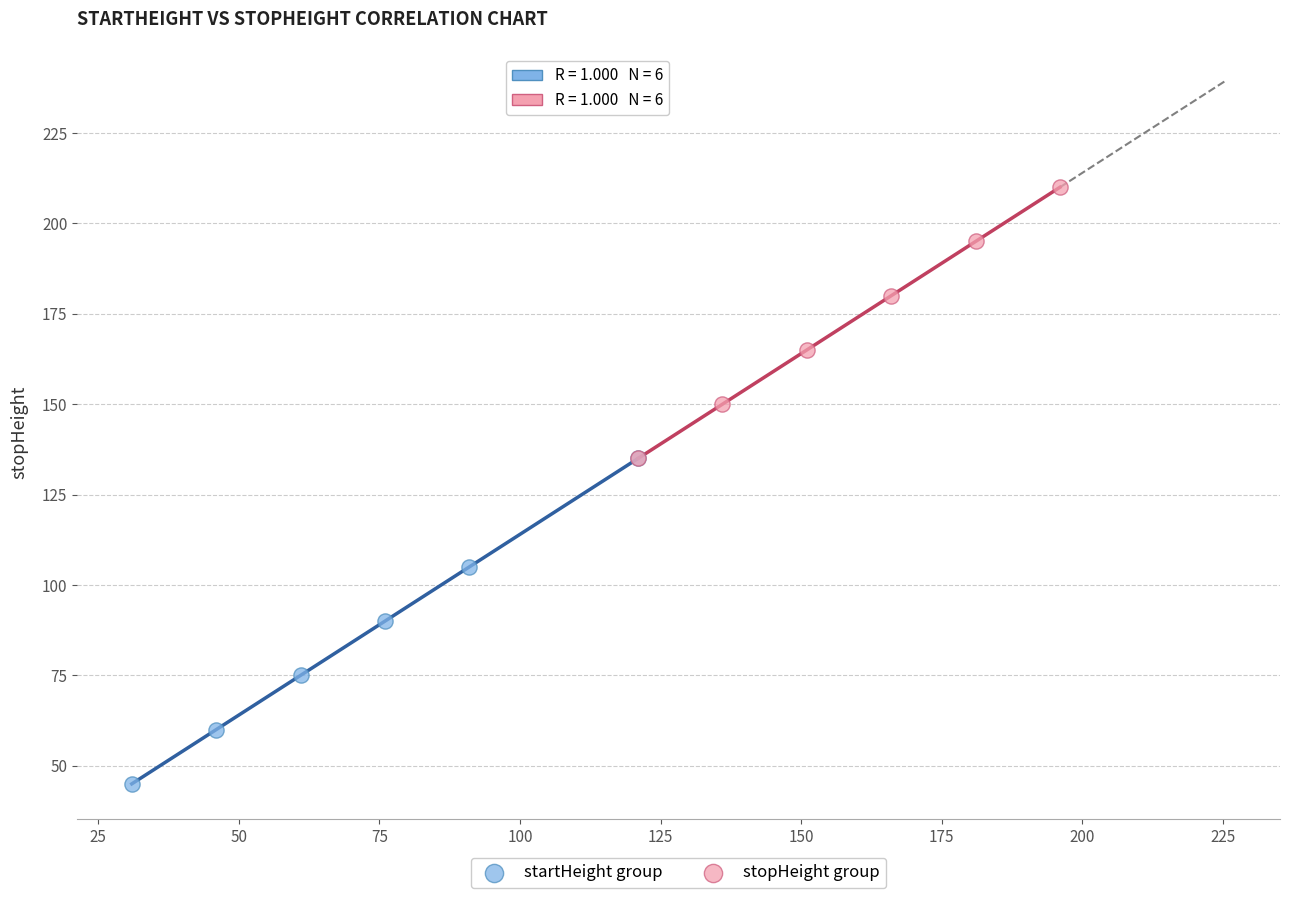

Which series has the largest Y range (max minus min)?

startHeight group